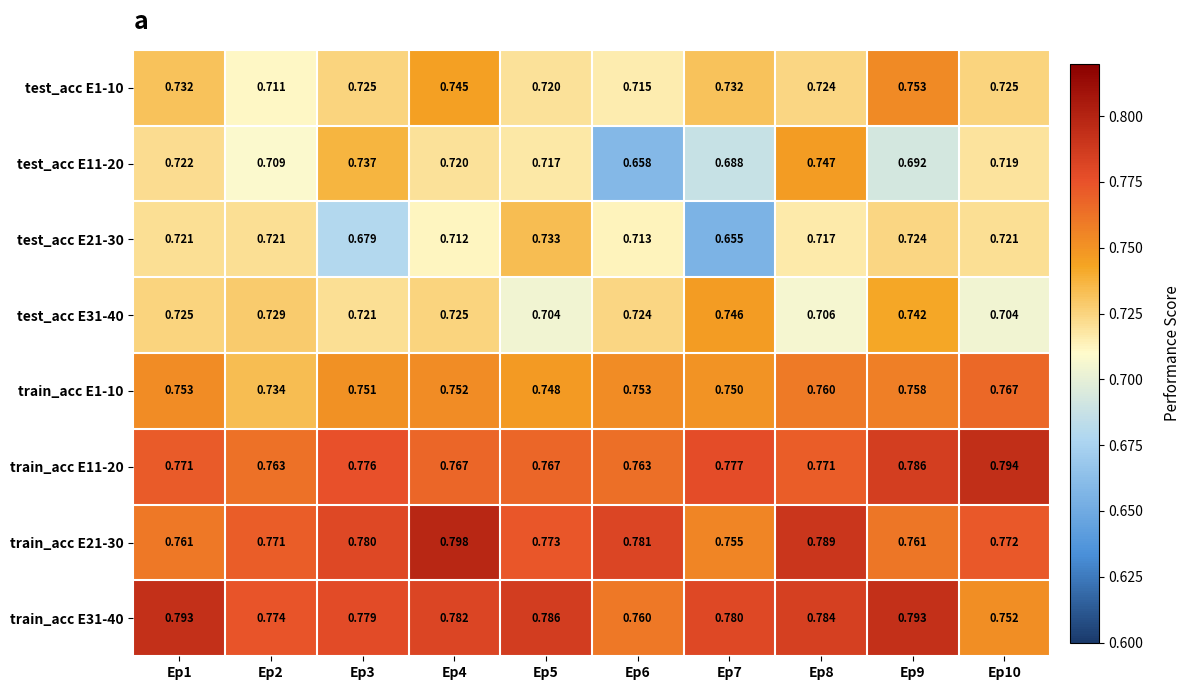

How many series are shown in this chart?

8